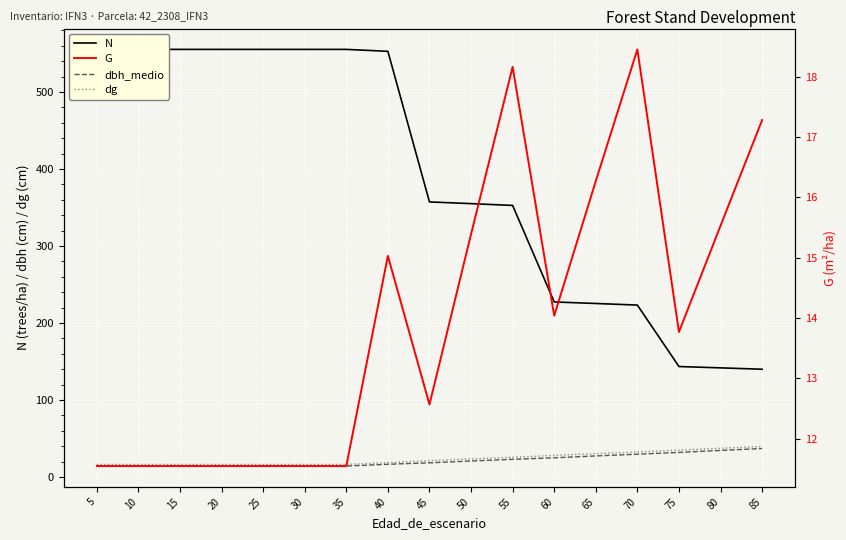

What is the difference between the maximum and minimum values in the G series?

6.9